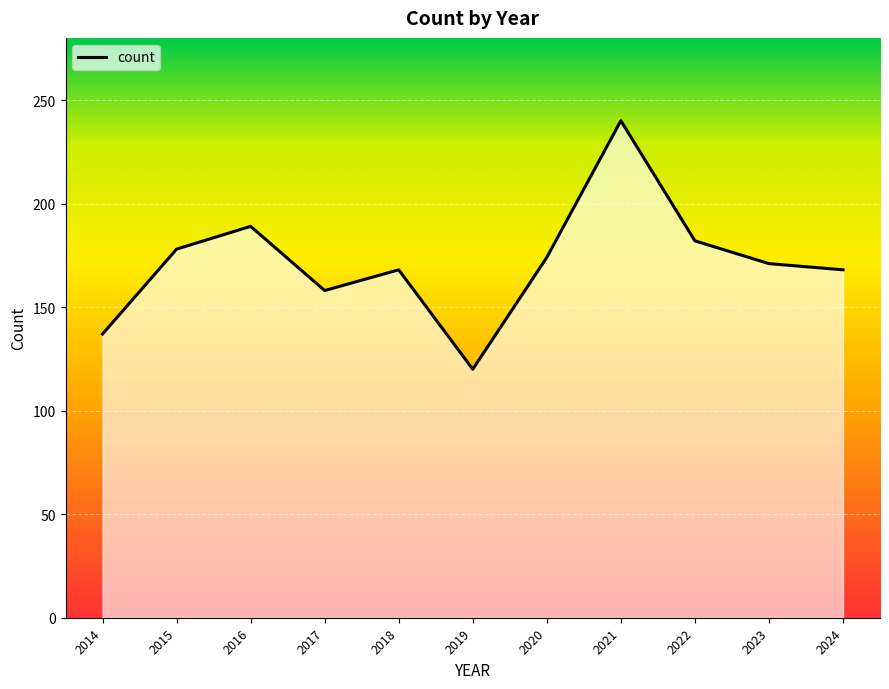

How many lines are shown in the chart?

1